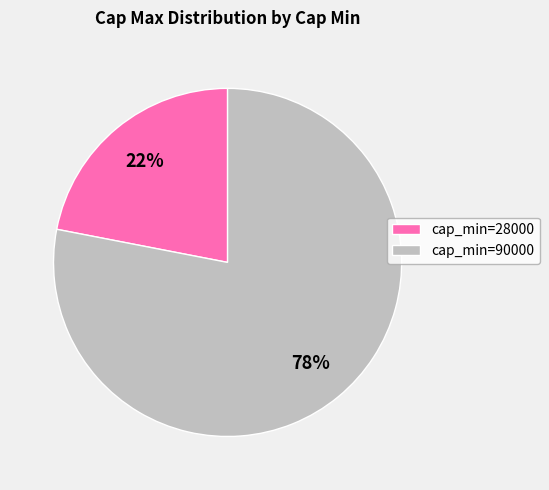

Do cap_min=90000 and cap_min=28000 together represent more than half of the pie?

Yes